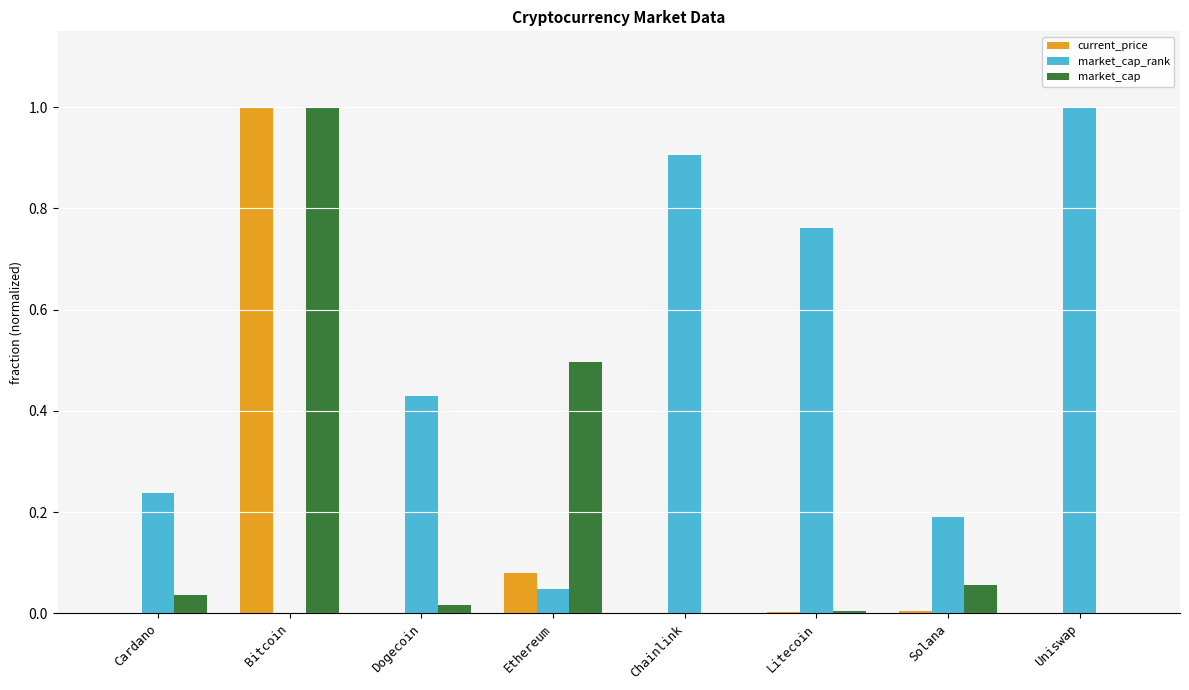

What is the sum of all market_cap_rank values?

3.6